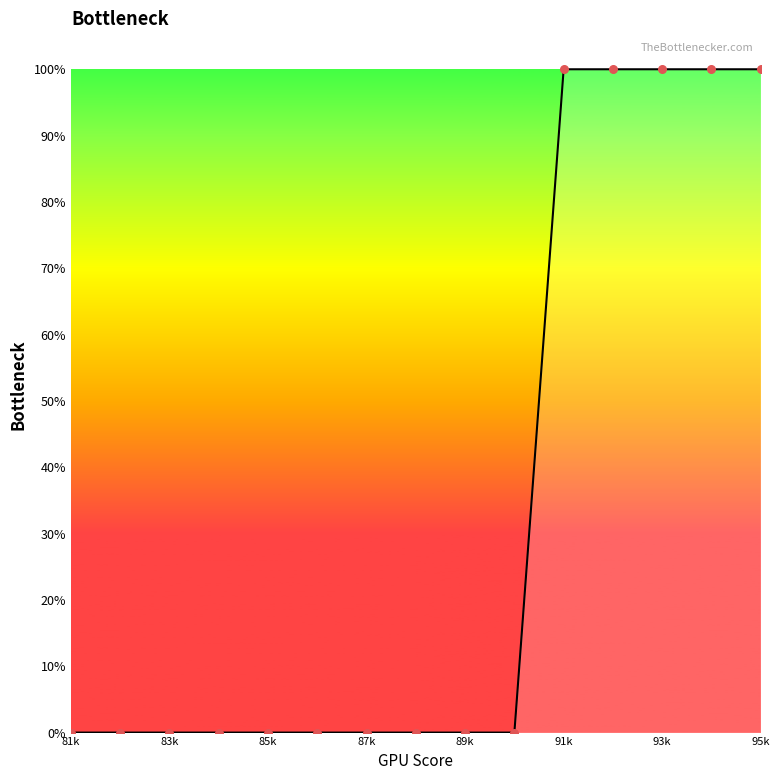

What is the maximum value shown in the chart?

100